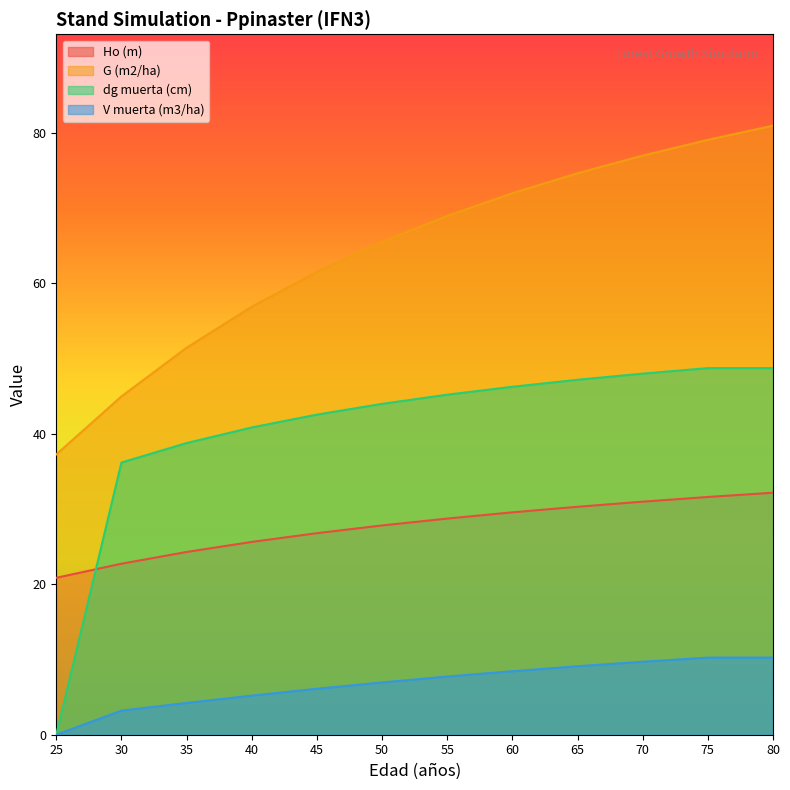

Which category has the highest value in the Ho (m) series?

80